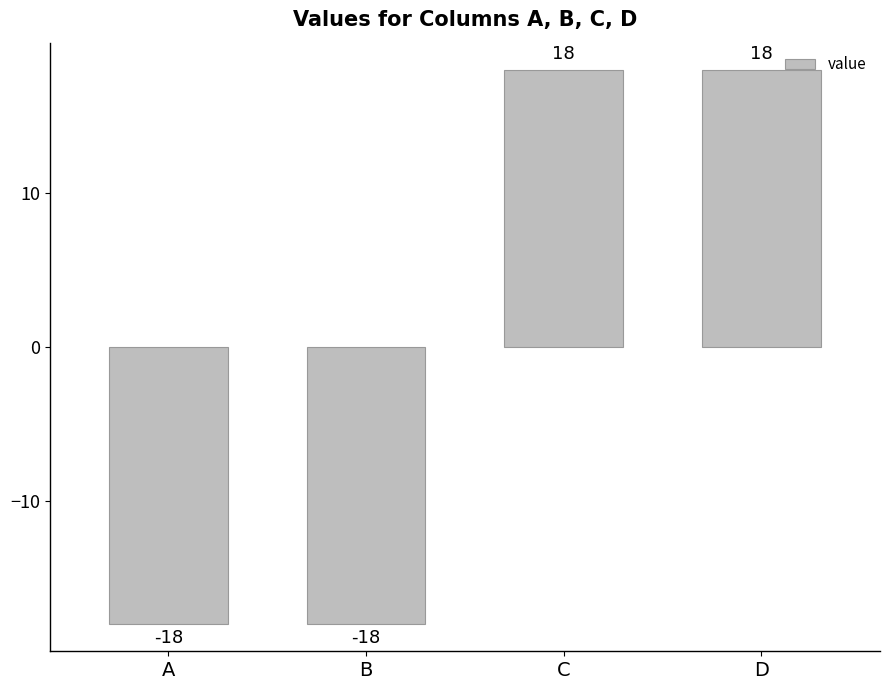

How many bars are there in total?

4